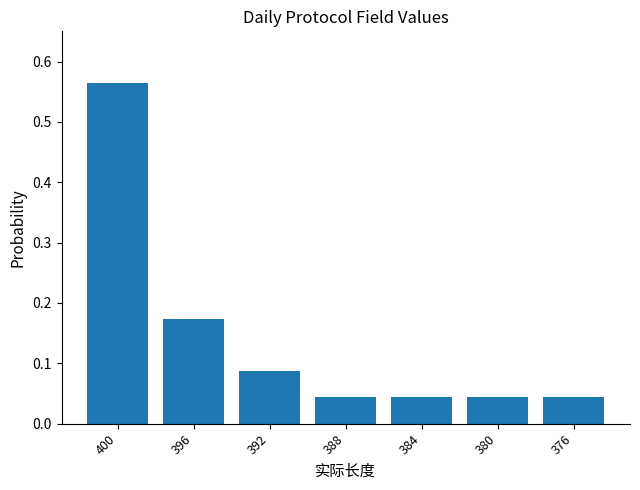

How many bars are there in total?

7